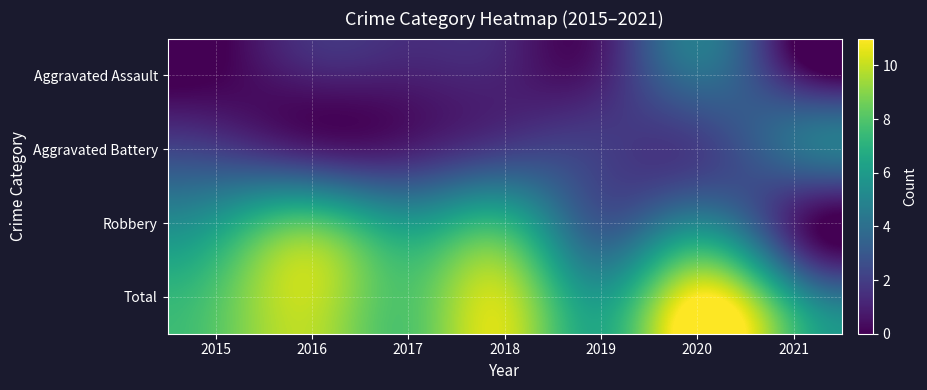

Reading left to right, extract all data points from this chart.

Aggravated Assault: 2015=0	2016=1	2017=1	2018=1	2019=1	2020=4	2021=1
Aggravated Battery: 2015=2	2016=1	2017=1	2018=2	2019=2	2020=2	2021=4
Robbery: 2015=6	2016=8	2017=6	2018=7	2019=3	2020=5	2021=1
Total: 2015=8	2016=10	2017=8	2018=10	2019=6	2020=11	2021=6